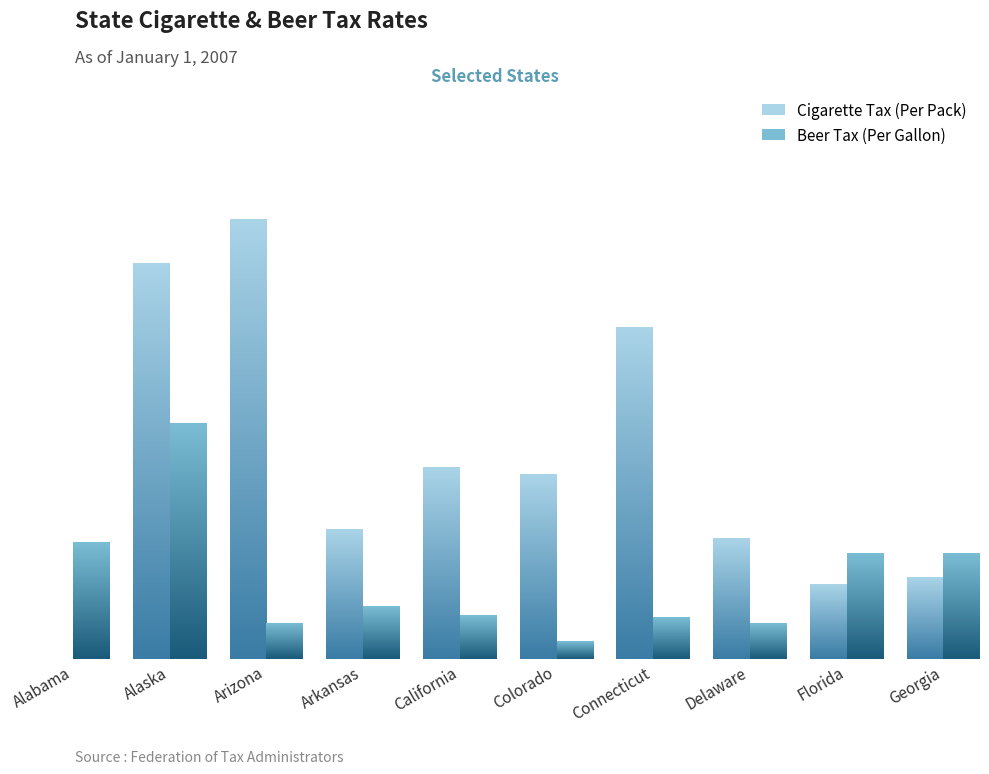

The Beer Tax (Per Gallon) series shows 0.2 at Arizona. True or false?

False